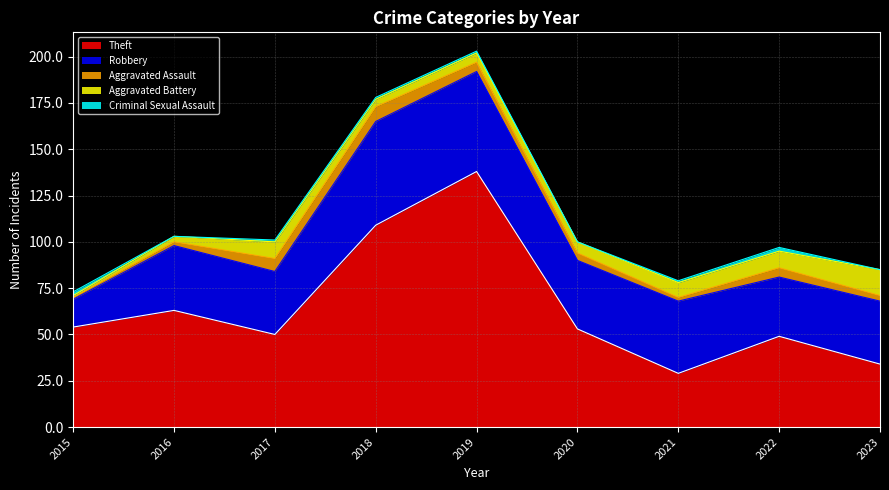

How many interior local peaks does the Robbery series have?

3